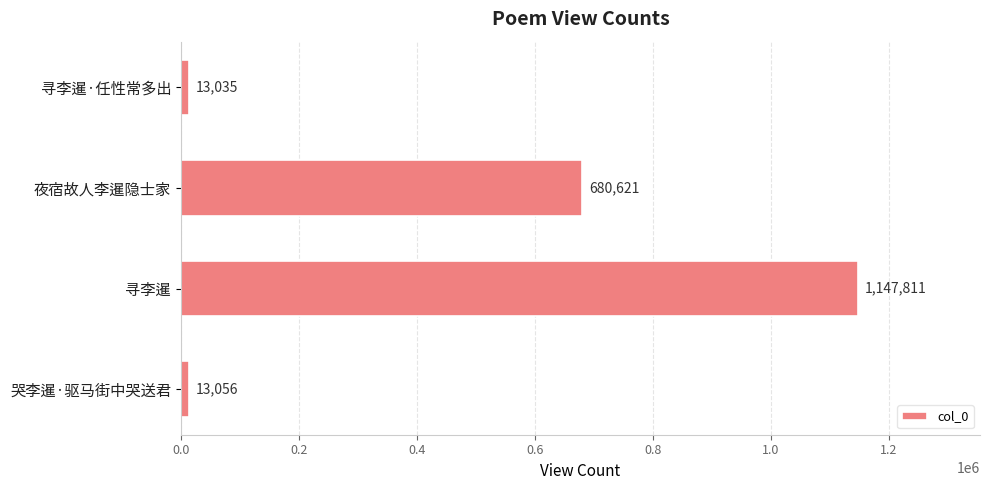

Is it true that the value at 寻李暹 is 1728920?

False